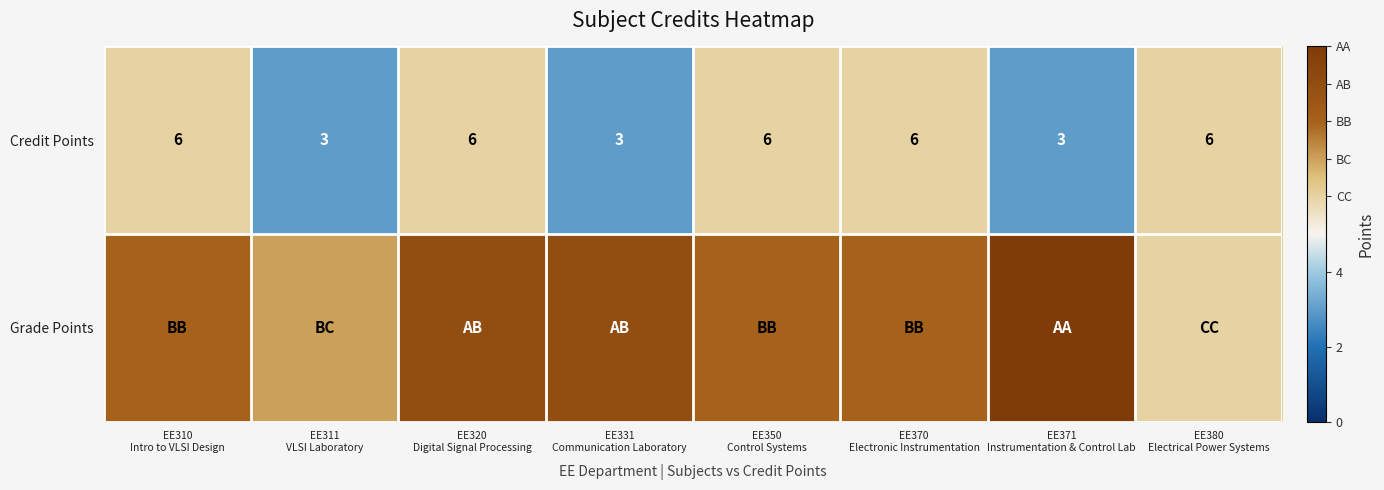

How many values in the Credit Points series are below 6?

3